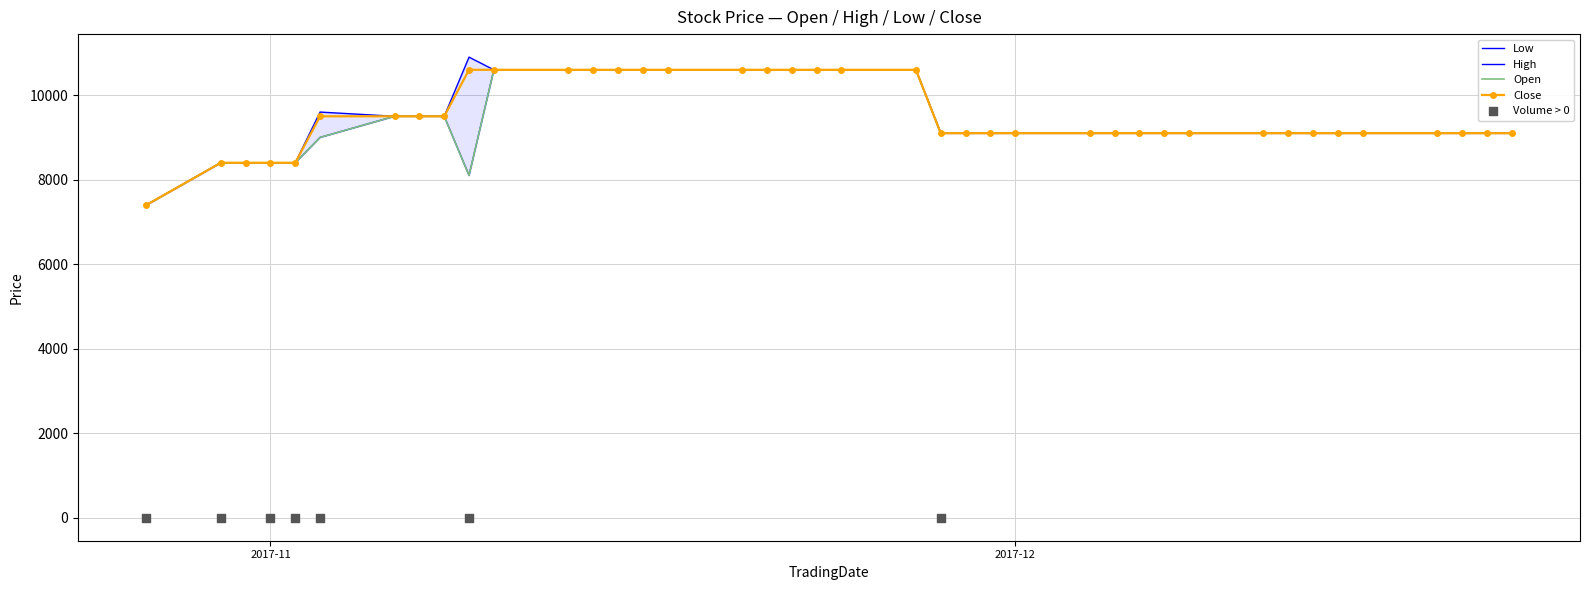

Which series has the widest spread of Y values?

High